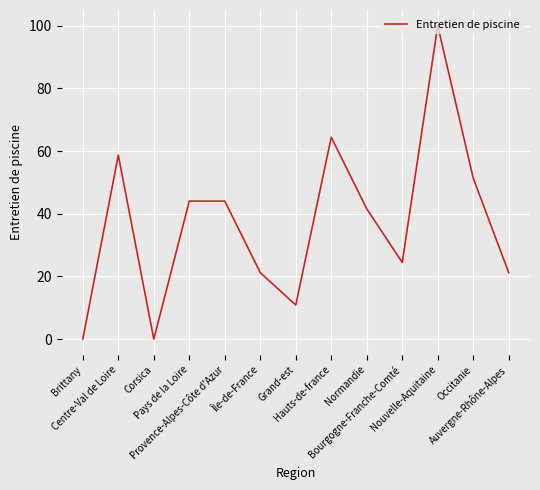

What is the difference between the maximum and second lowest values?

100.0